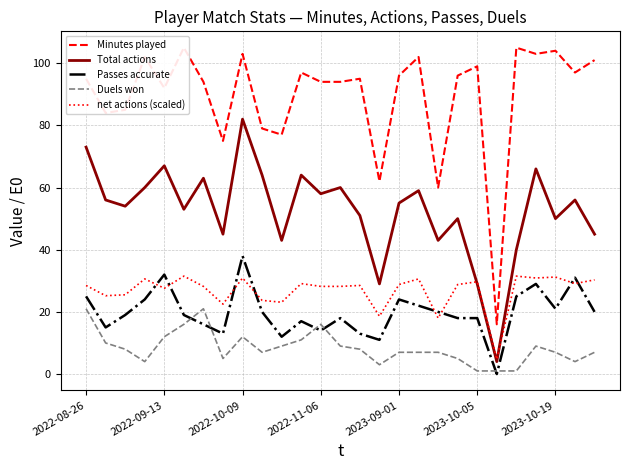

How many interior local valleys does the Minutes played series have?

9